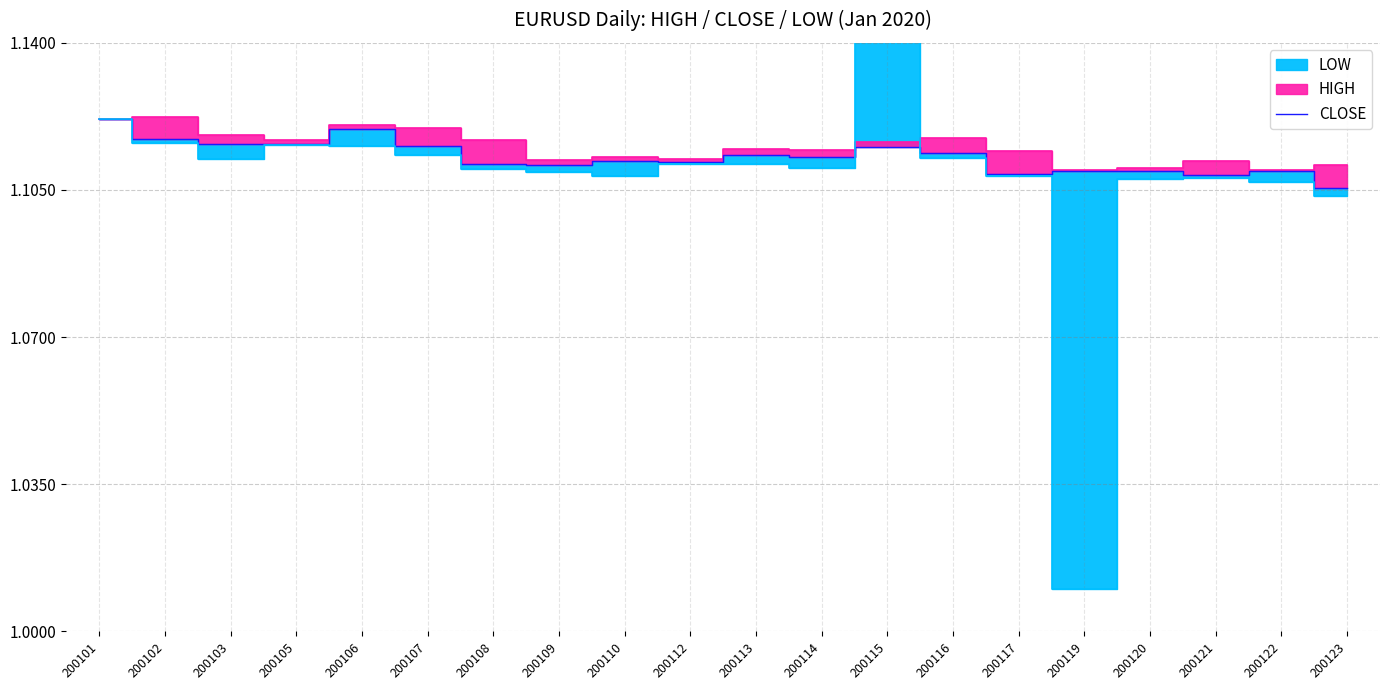

True or false: the data has more than 1 interior local peaks.

True